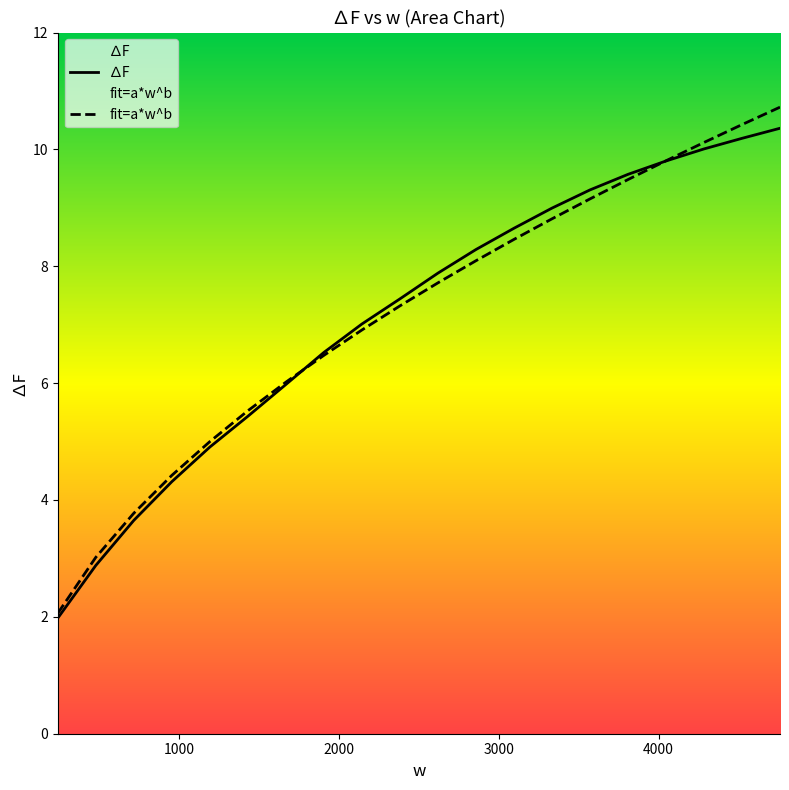

What is the value of the ∆F point at the 19th from the left?

10.2